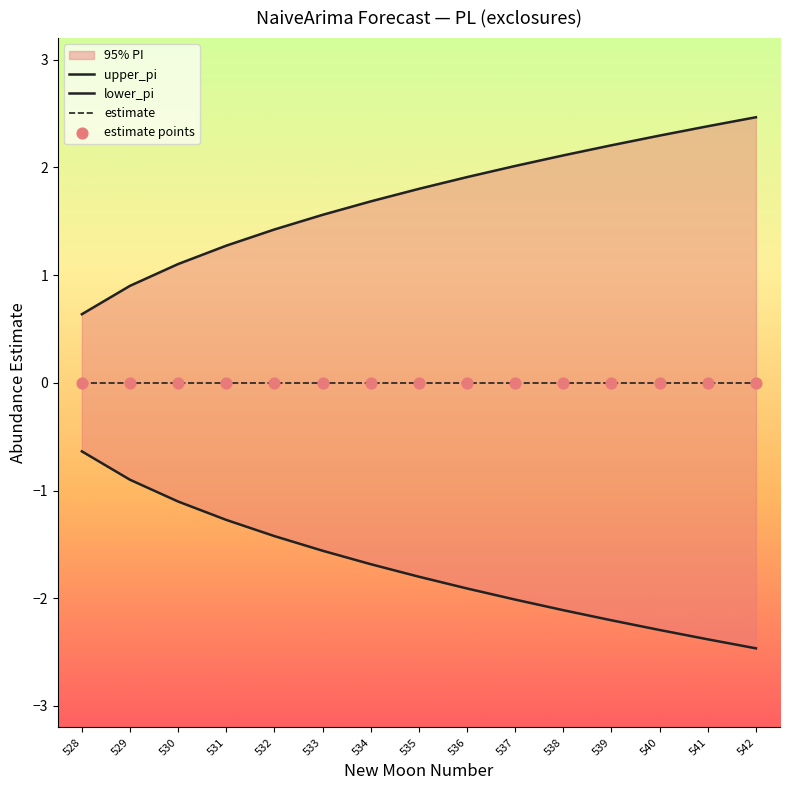

Which series has the largest total across all categories?

upper_pi